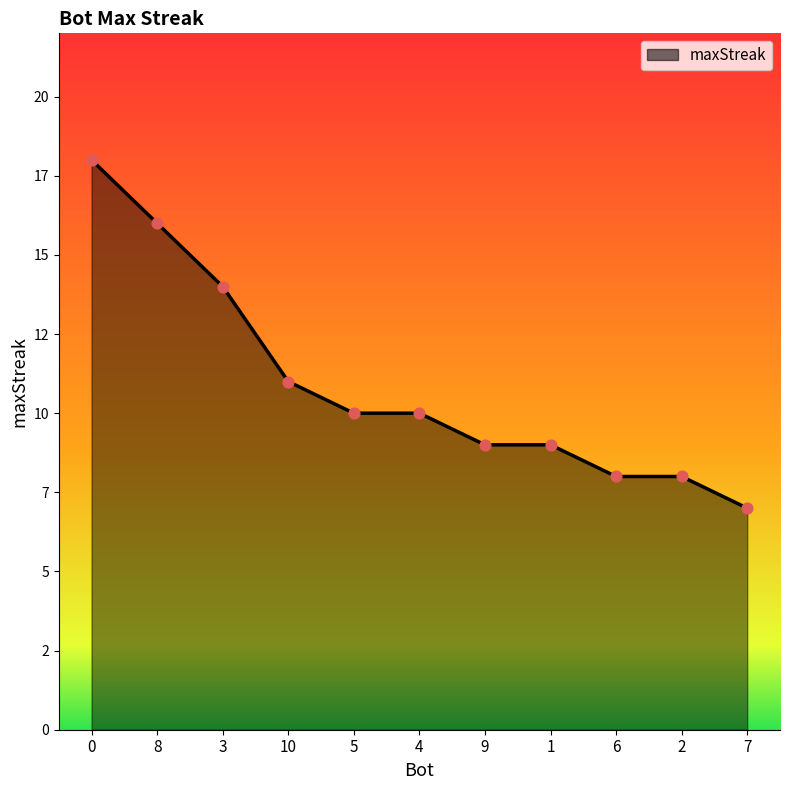

Which has a higher value, 10 or 5?

10